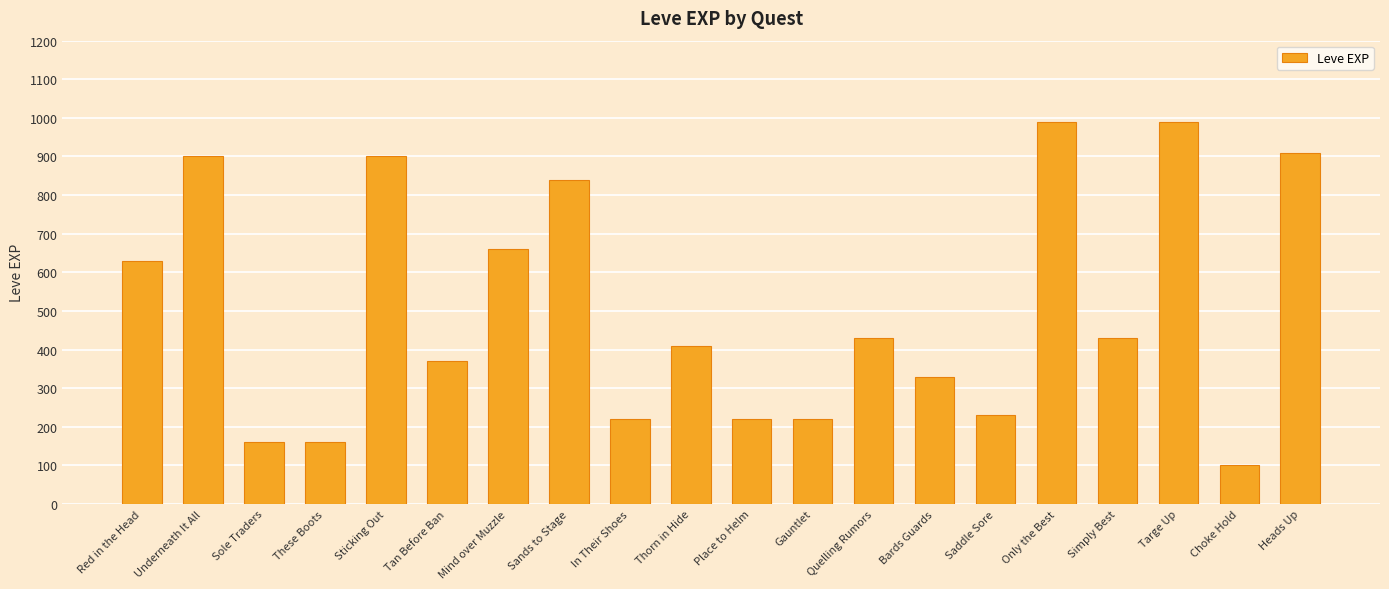

Reading left to right, transcribe all the data shown in this chart.

Red in the Head=630	Underneath It All=900	Sole Traders=160	These Boots=160	Sticking Out=900	Tan Before Ban=370	Mind over Muzzle=660	Sands to Stage=840	In Their Shoes=220	Thorn in Hide=410	Place to Helm=220	Gauntlet=220	Quelling Rumors=430	Bards Guards=330	Saddle Sore=230	Only the Best=990	Simply Best=430	Targe Up=990	Choke Hold=100	Heads Up=910